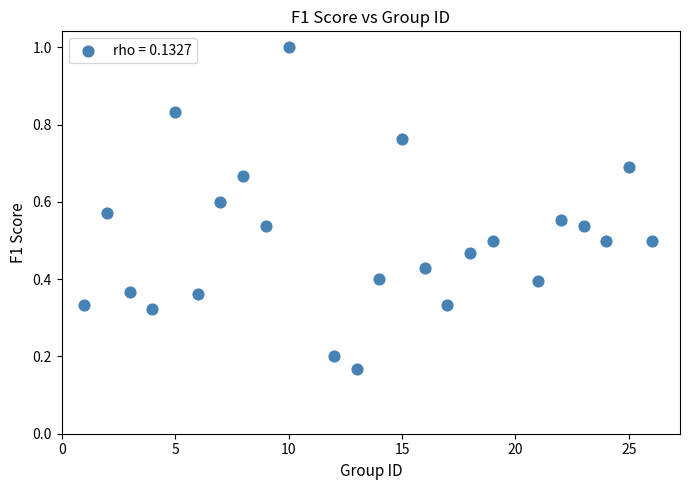

What is the range of X values (max minus min)?

25.0